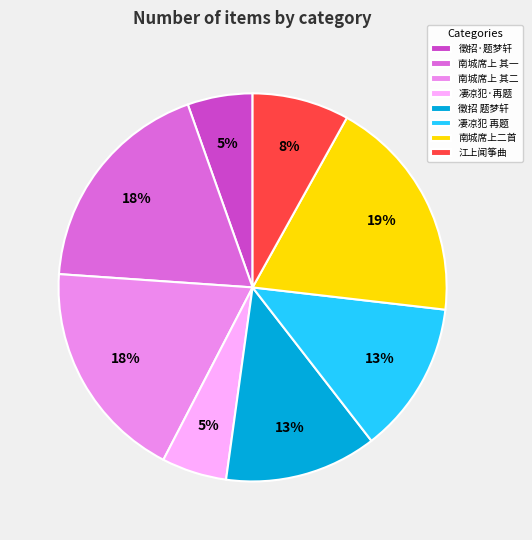

Is there any slice that represents more than half of the pie?

No